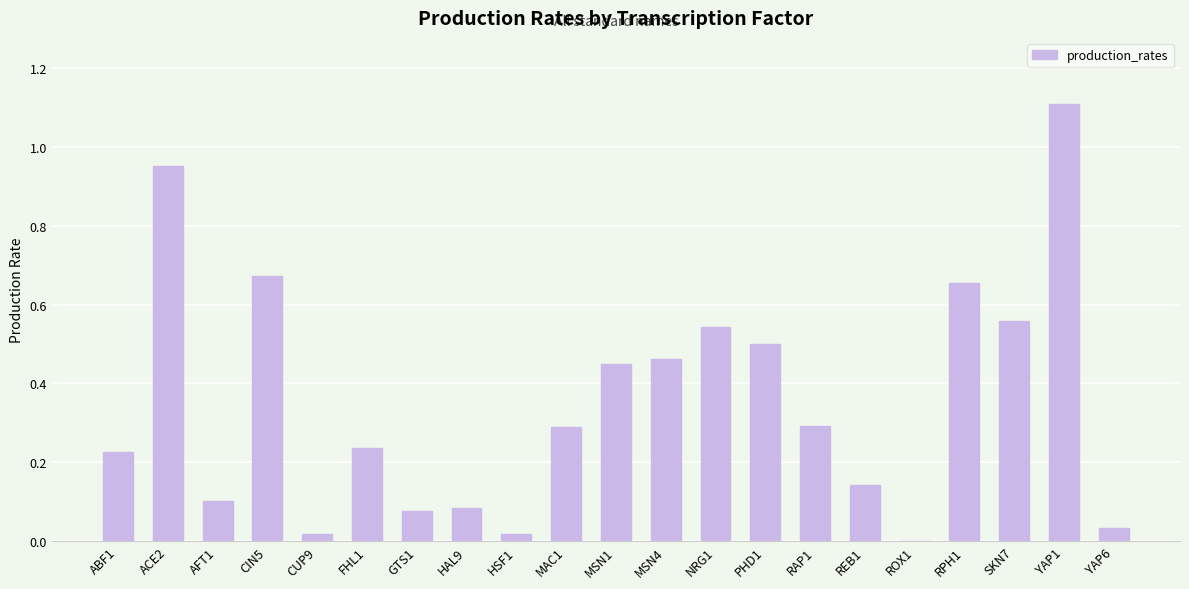

What is the sum of all values?

7.4